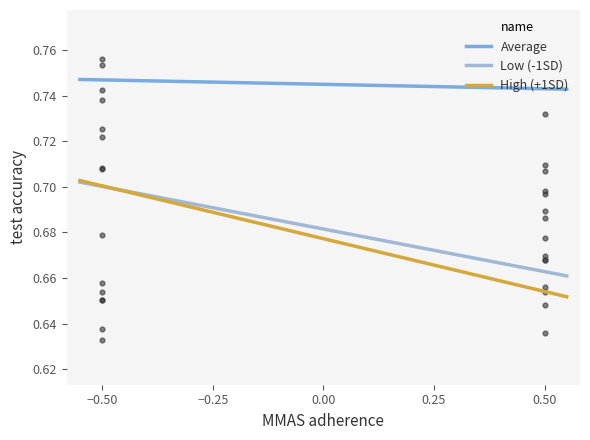

Which series has the widest spread of Y values?

High (+1SD)